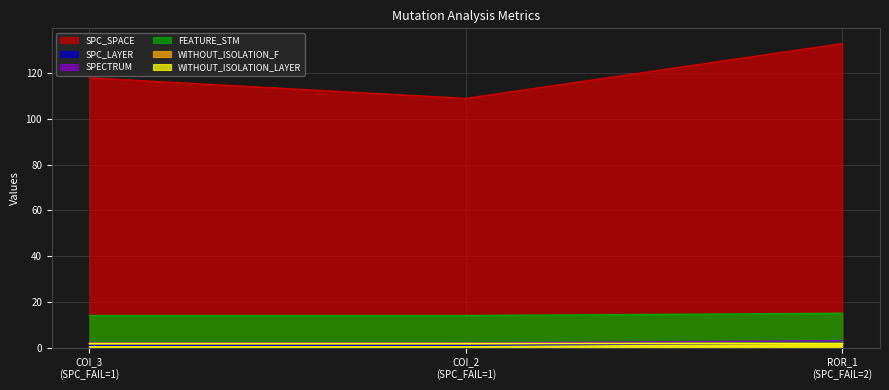

At how many categories does at least one series exceed 26?

3